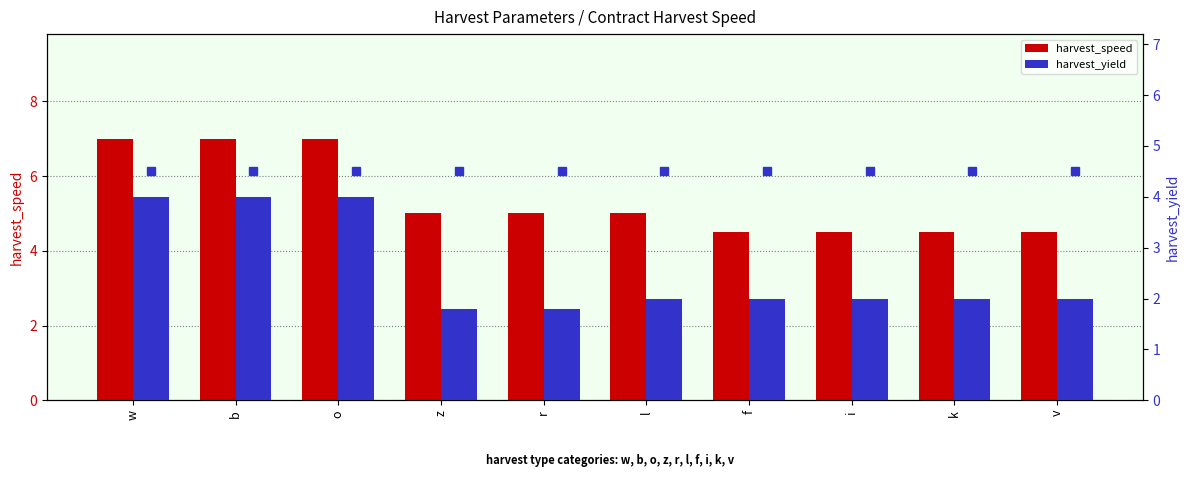

The harvest_yield series shows 4.0 at w. True or false?

True